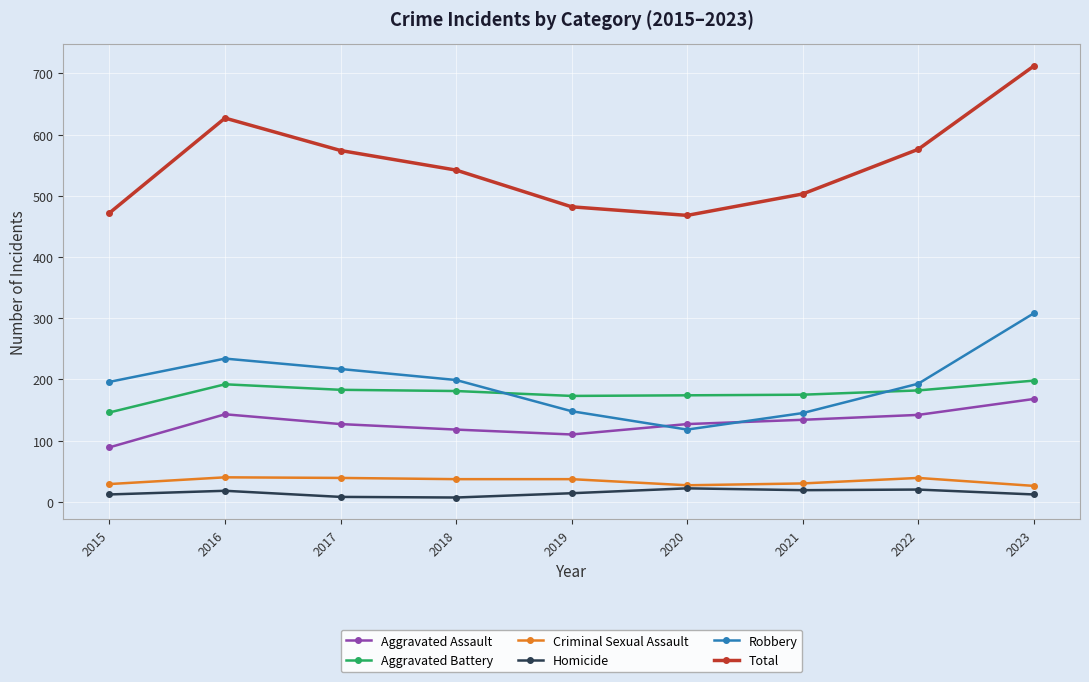

What is the value of the Homicide point at the 7th from the left?

19